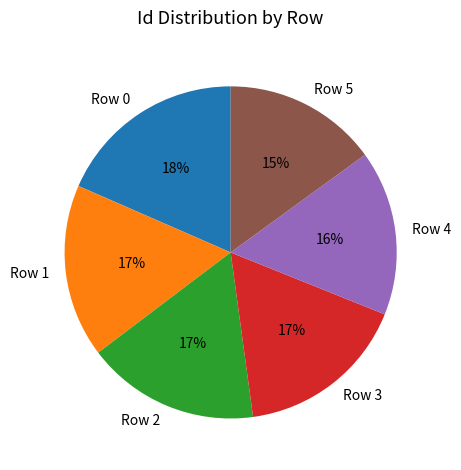

Which category has the biggest portion of the pie?

Row 0